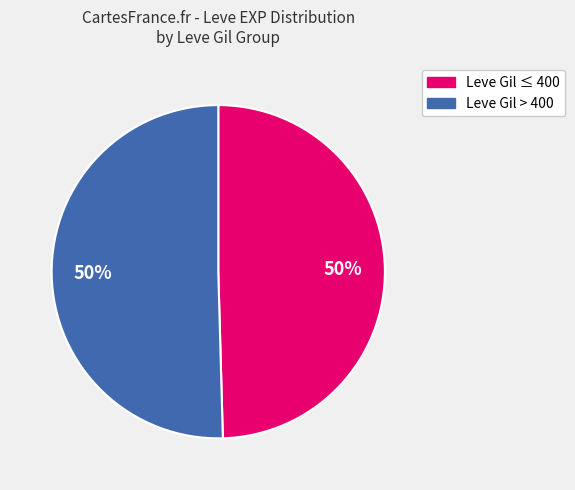

How many slices are in this pie chart?

2